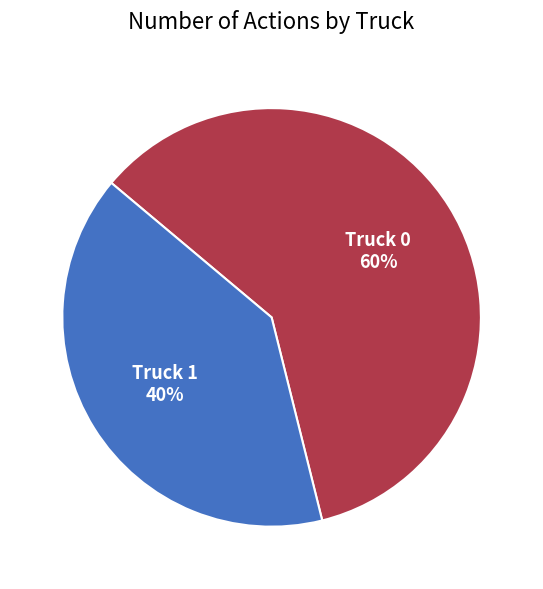

Rank the categories by value from lowest to highest.

Truck 1, Truck 0